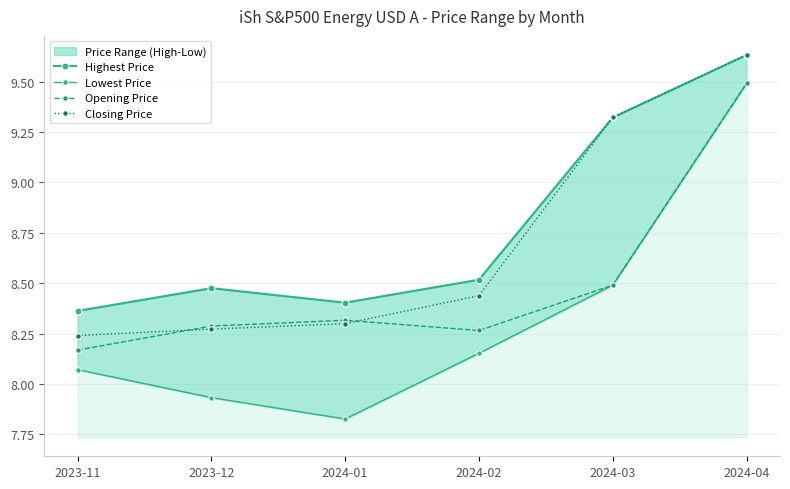

What are all the series names shown in the legend?

Highest Price, Lowest Price, Opening Price, Closing Price